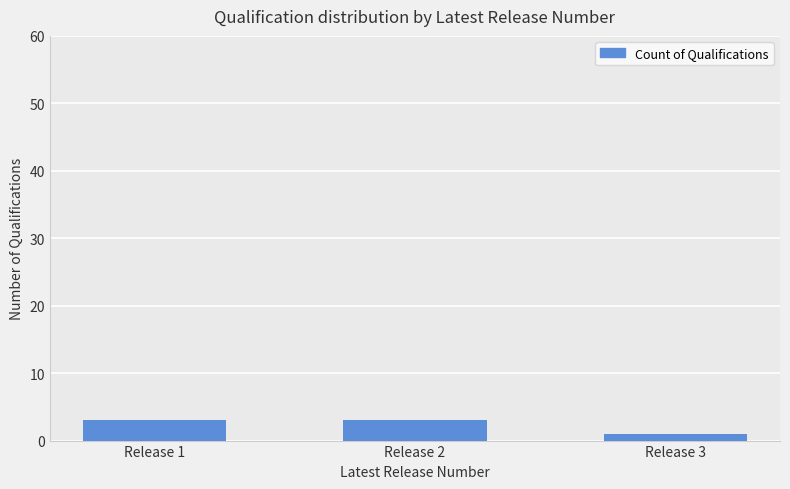

True or false: the data shows 3 at Release 2.

True